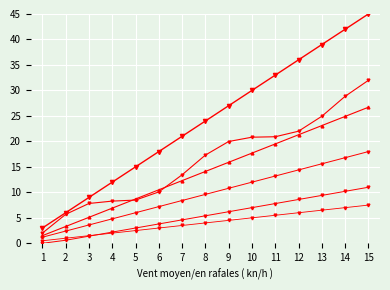

What is the spread (max minus min) of values at 7?

17.5